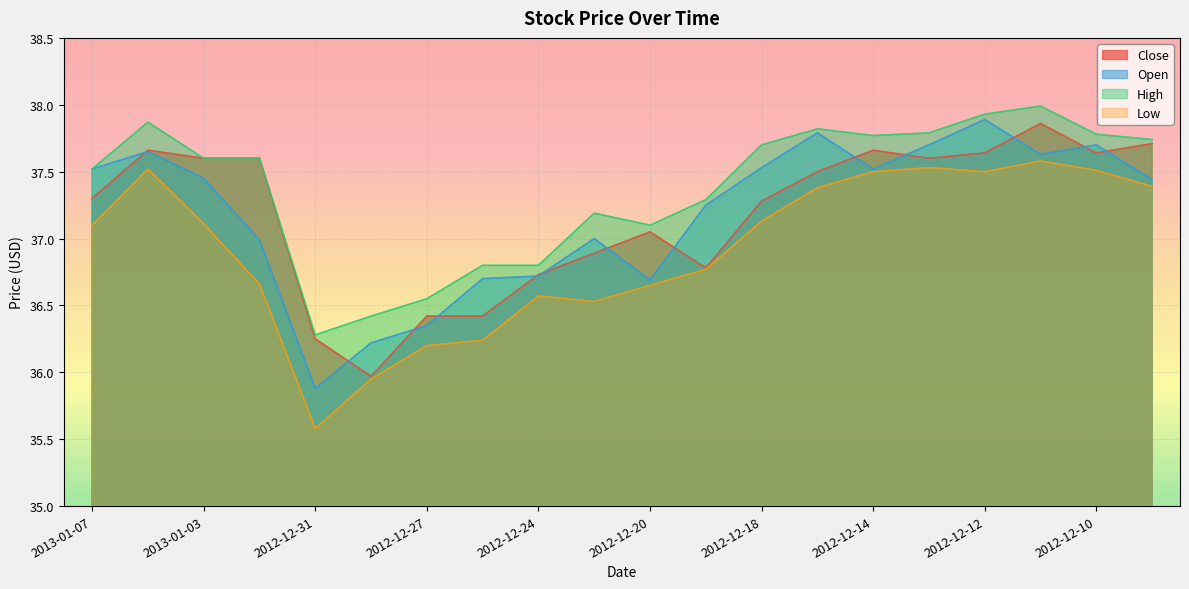

What is the total value across all series at 2012-12-07?

150.3